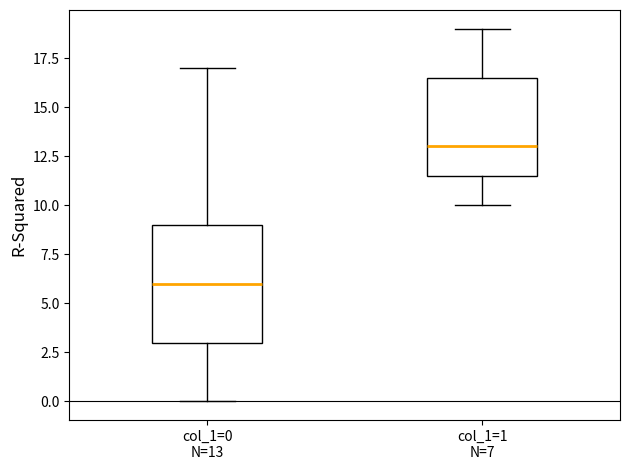

Reading left to right, read every box against the y-axis: the position of its median line, the range the box covers, and the ends of its whiskers. The values are not printed on the chart, so give them approximately, as read against the axis.

col_1=0 N=13: median 6.0, box 3.0 to 9.0, whiskers 0.0 to 17.0
col_1=1 N=7: median 13.0, box 11.5 to 16.5, whiskers 10.0 to 19.0